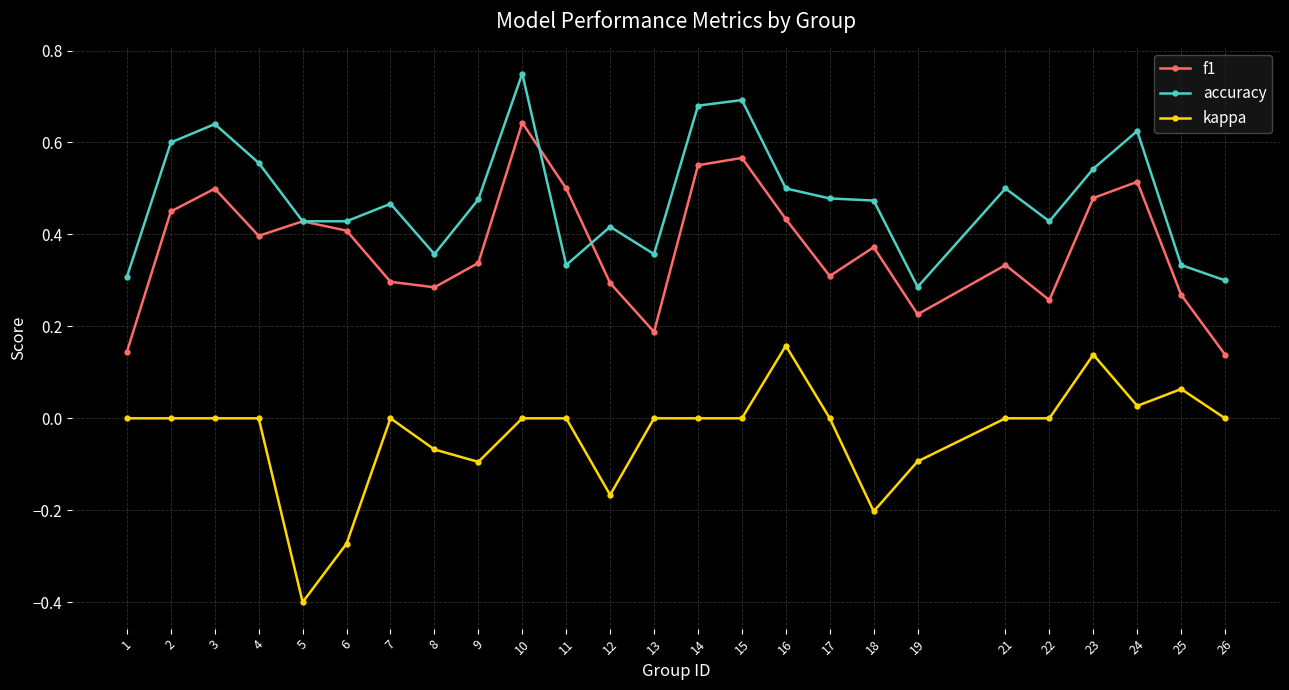

Rank the series by their average value, from lowest to highest.

kappa, f1, accuracy